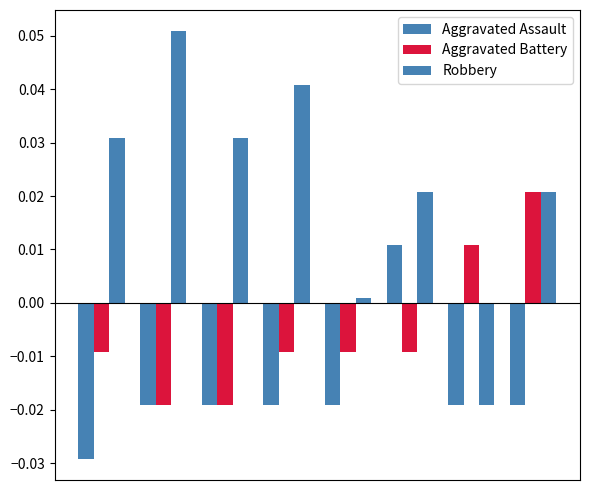

Reading left to right, list all the values displayed in this chart.

Aggravated Assault: -0.0	-0.0	-0.0	-0.0	-0.0	0.0	-0.0	-0.0
Aggravated Battery: -0.0	-0.0	-0.0	-0.0	-0.0	-0.0	0.0	0.0
Robbery: 0.0	0.1	0.0	0.0	0.0	0.0	-0.0	0.0